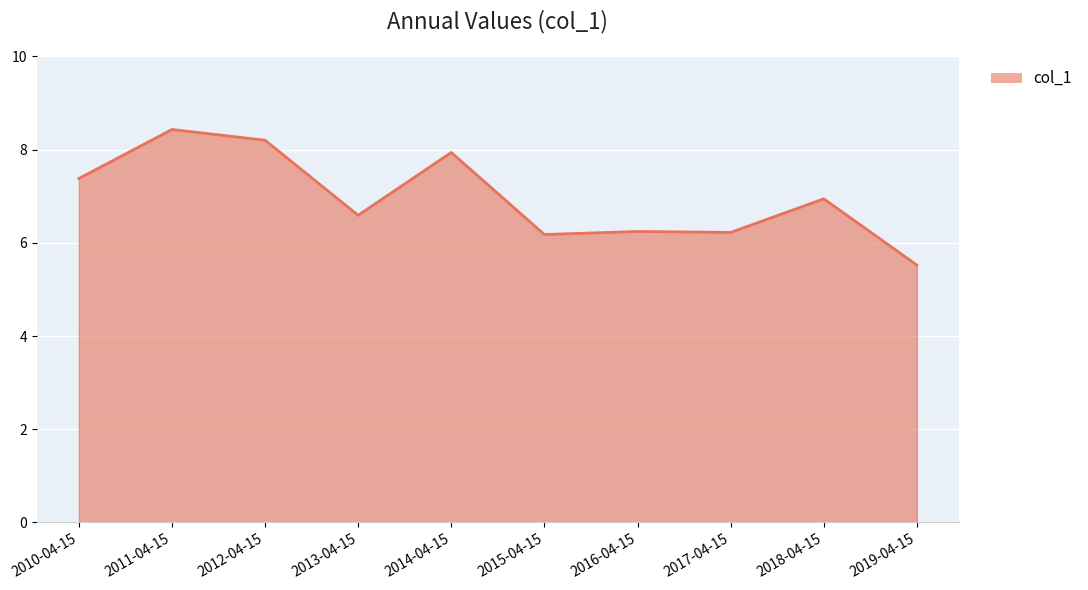

What is the average value?

7.0